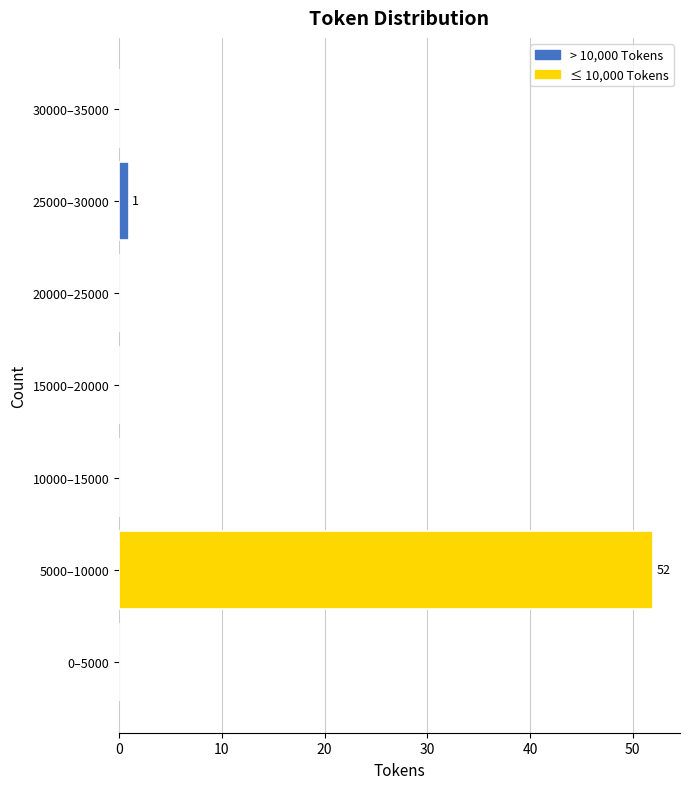

Reading bottom to top, extract all data points from this chart.

0–5000=0	5000–10000=52	10000–15000=0	15000–20000=0	20000–25000=0	25000–30000=1	30000–35000=0